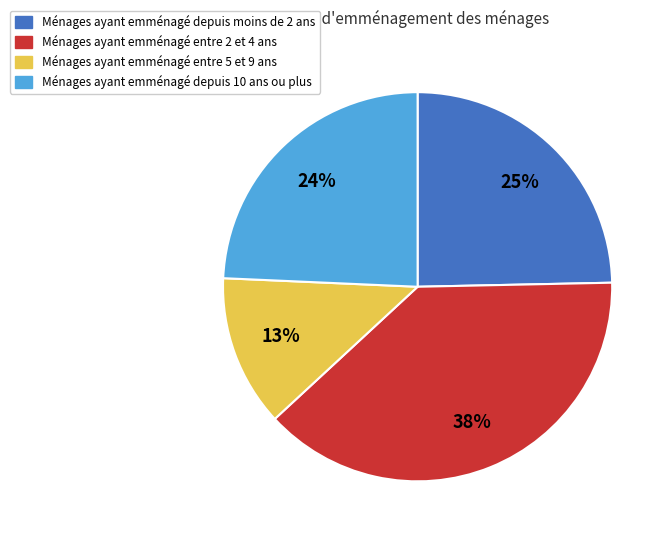

To the nearest percent, what percentage of the pie is Ménages ayant emménagé depuis moins de 2 ans?

25%